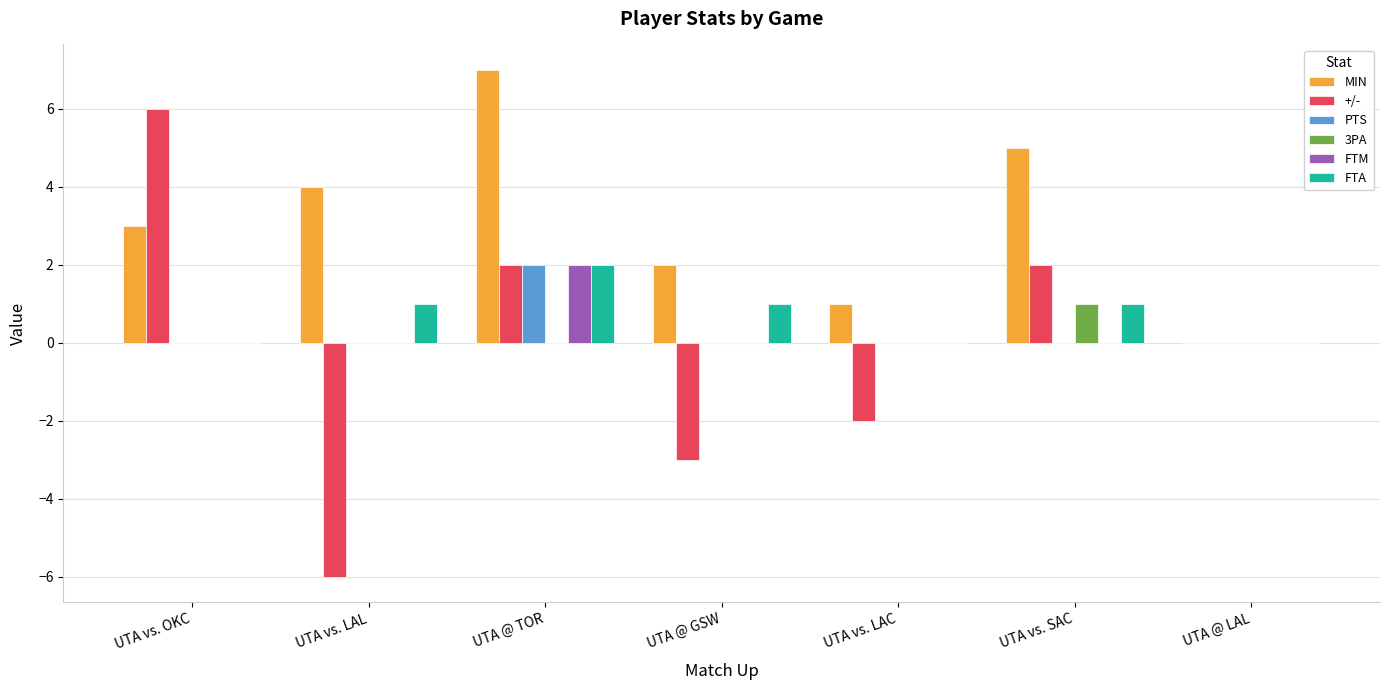

At which category is the sum across all series the highest?

UTA @ TOR